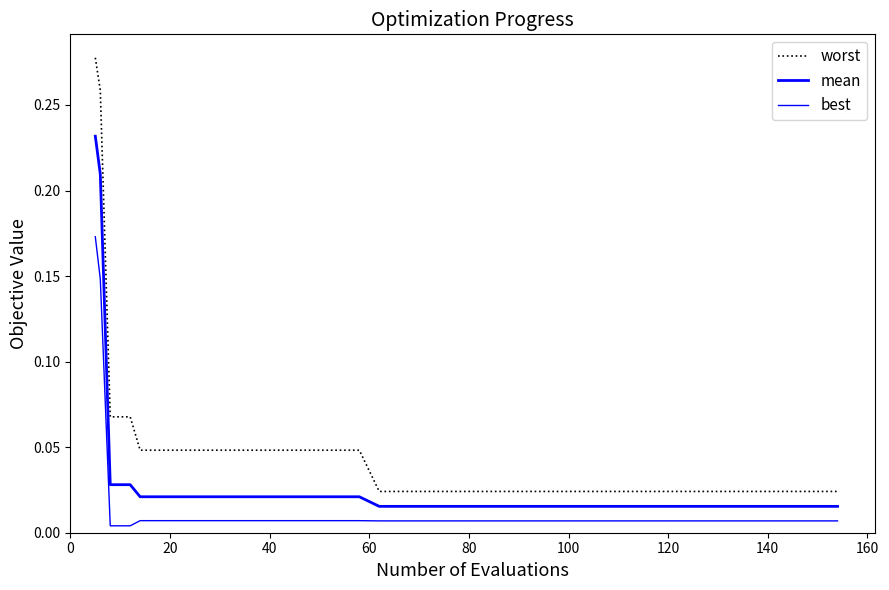

True or false: mean and worst cross at least once.

False